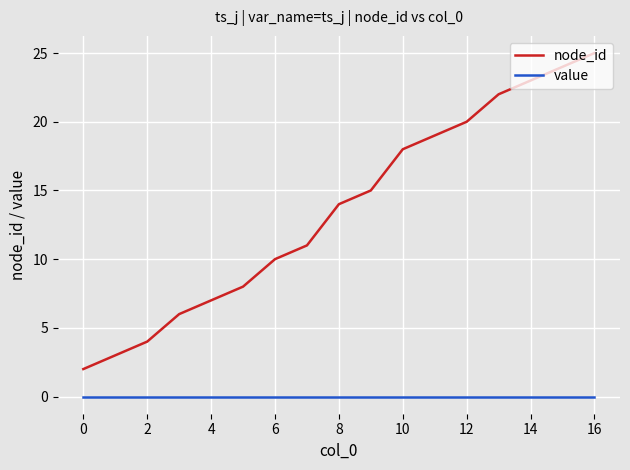

Reading left to right, what are all the values shown in this chart?

node_id: 2	3	4	6	7	8	10	11	14	15	18	19	20	22	23	24	25
value: 0	0	0	0	0	0	0	0	0	0	0	0	0	0	0	0	0